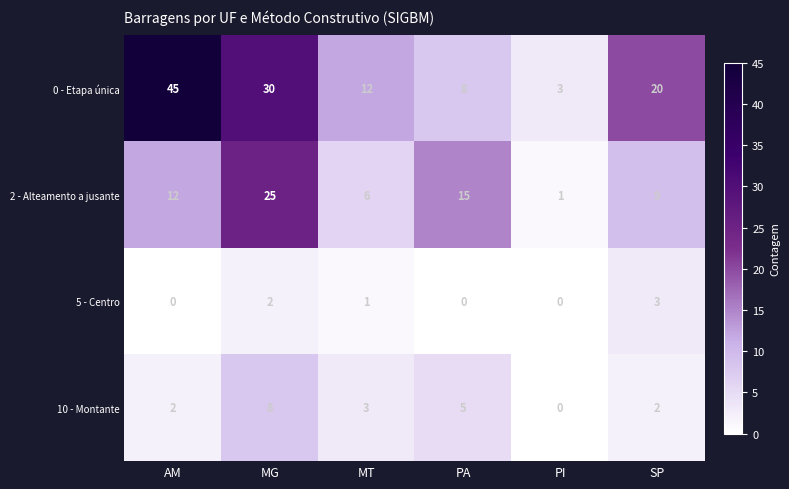

What is the maximum value shown in the chart?

45